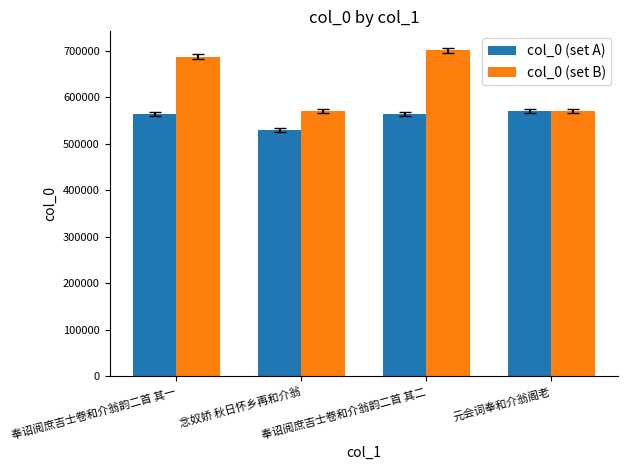

The col_0 (set B) series shows 296805 at 念奴娇 秋日怀乡再和介翁. True or false?

False